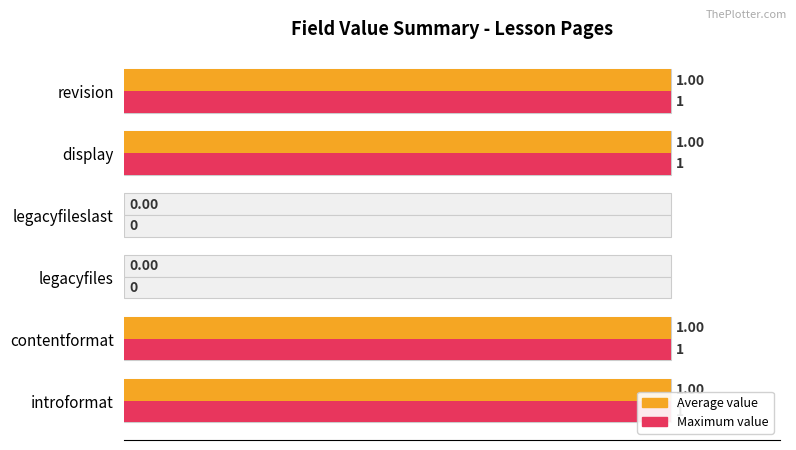

What are all the series names shown in the legend?

Average value, Maximum value